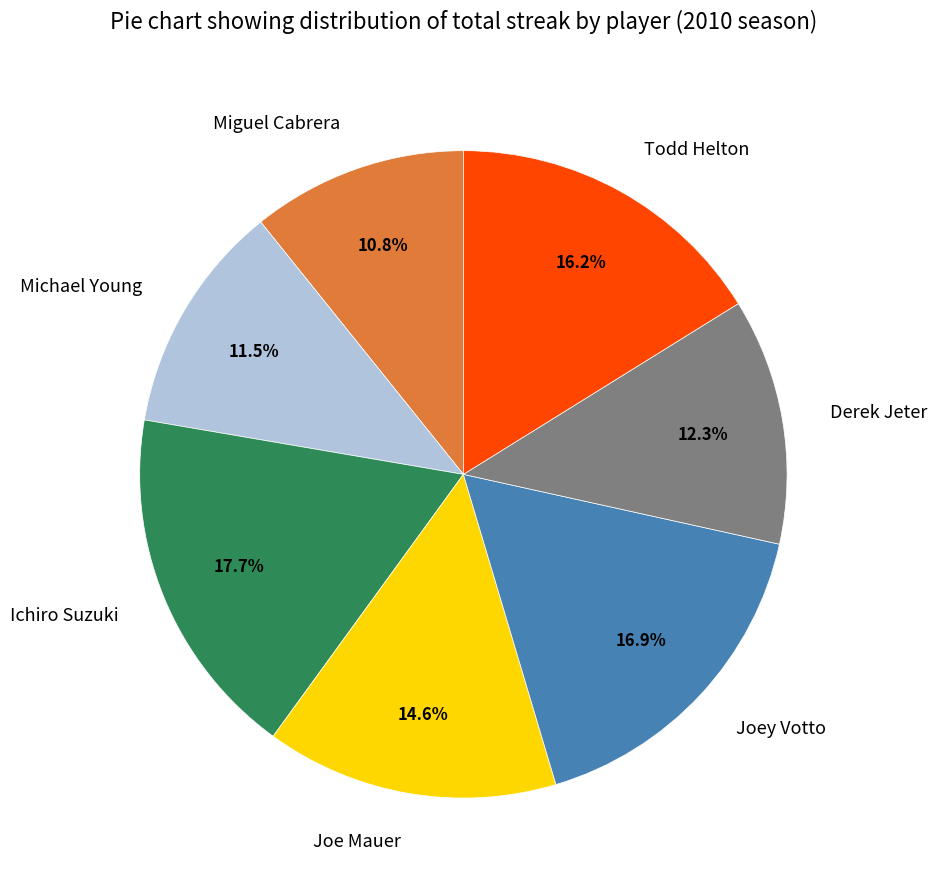

What percentage is the Joe Mauer slice, to the nearest percent?

15%